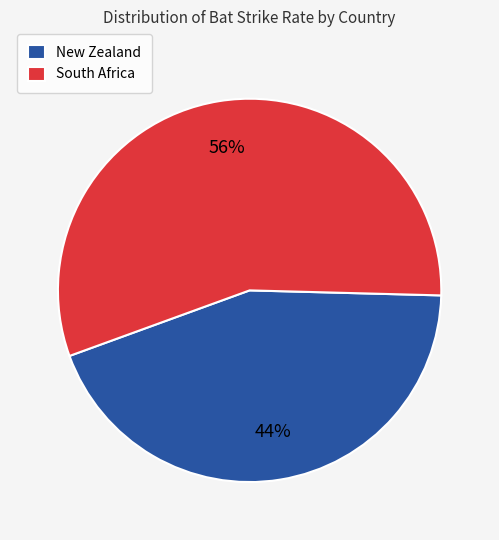

To the nearest percent, what is the average slice percentage?

50%